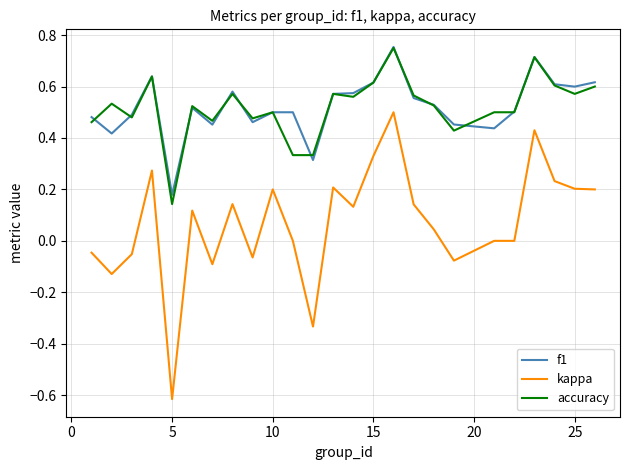

Which series has the largest range (max minus min)?

kappa